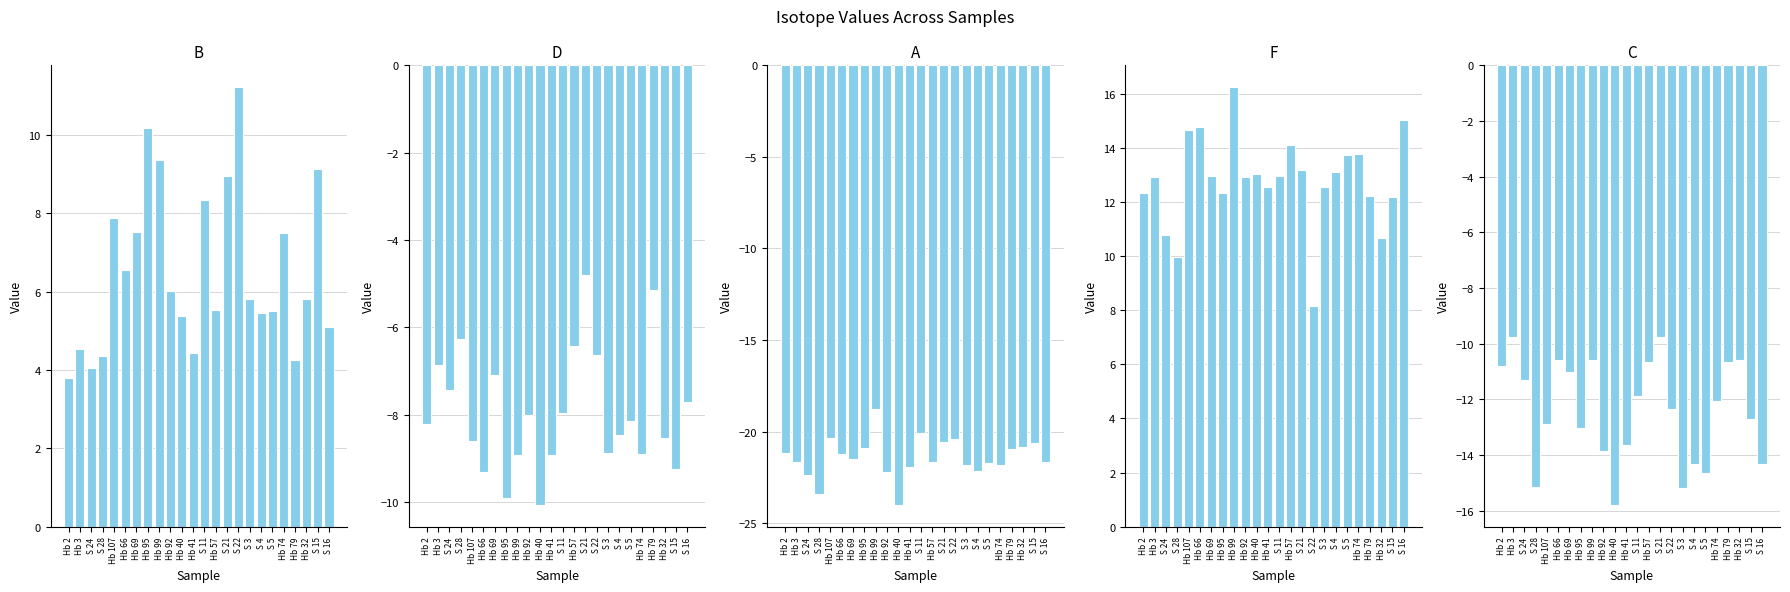

What is the value of the B bar at the 1st from the left?

3.8